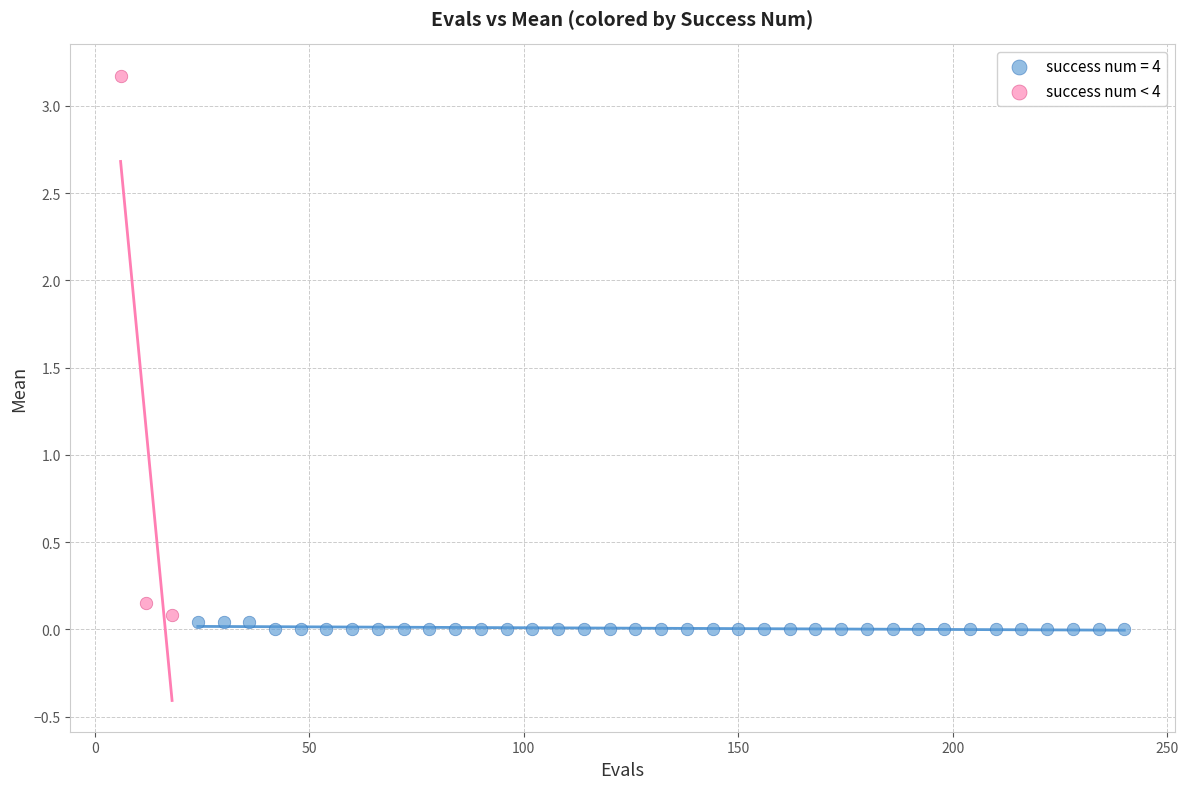

Which series reaches the maximum Y coordinate?

success num < 4